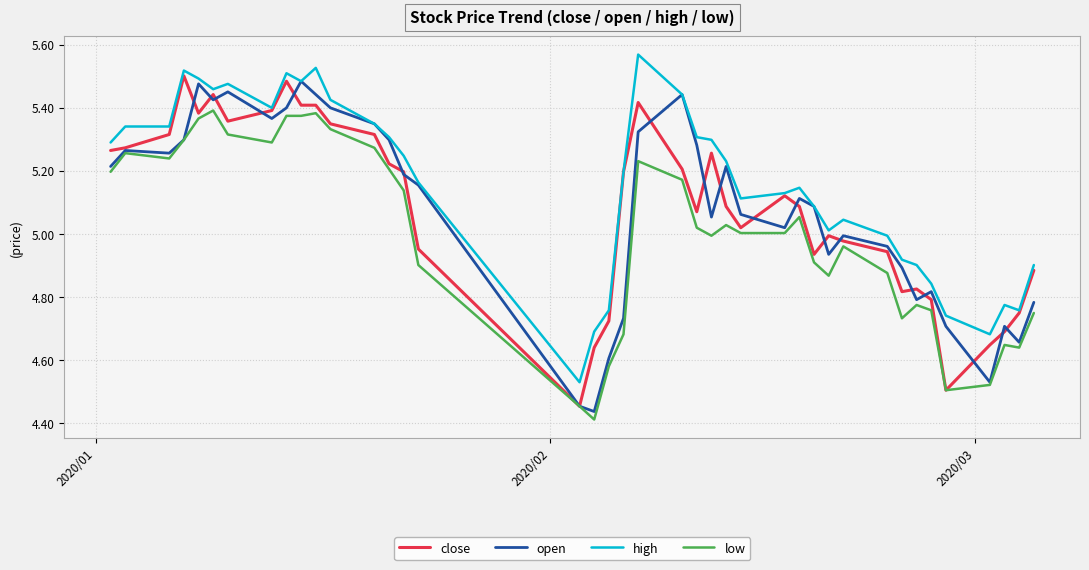

True or false: high and low cross at least once.

False